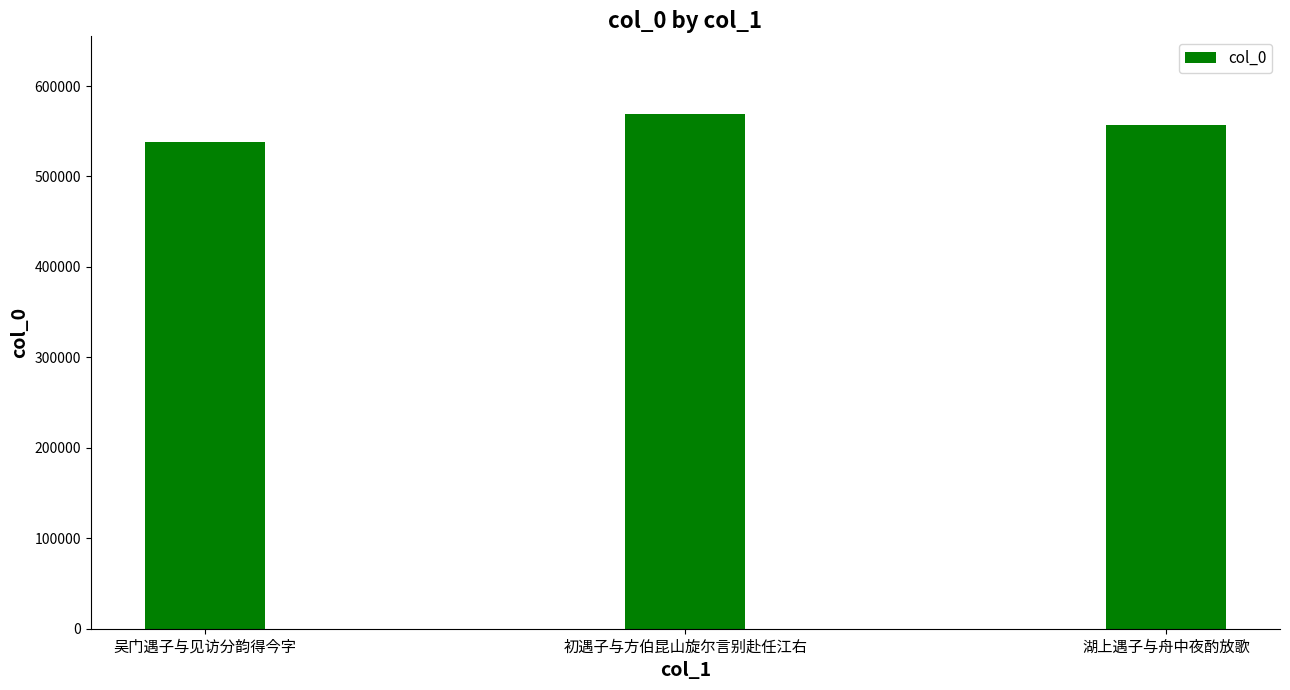

How many series are shown in this chart?

1